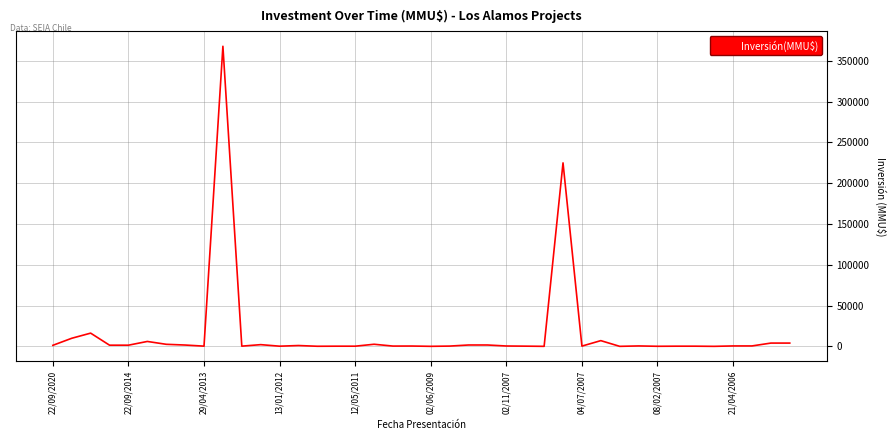

What is the maximum value shown in the chart?

368000